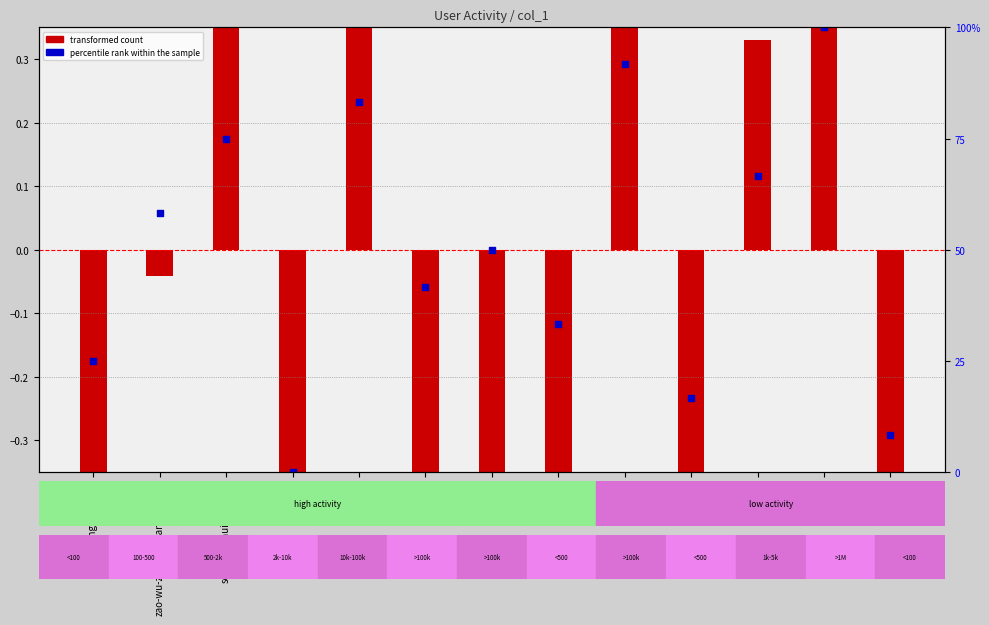

At which category is the sum across all series the highest?

kaifulee